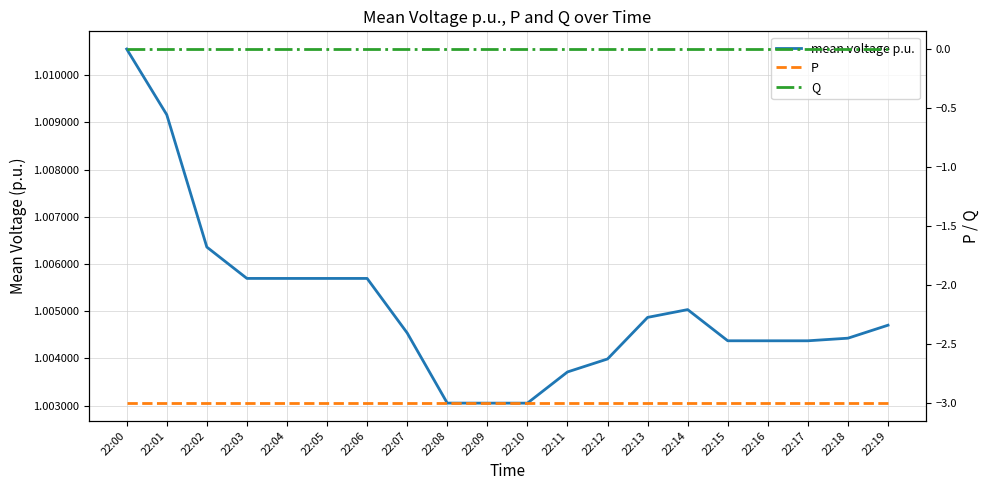

At which category is the sum across all series the highest?

22:00